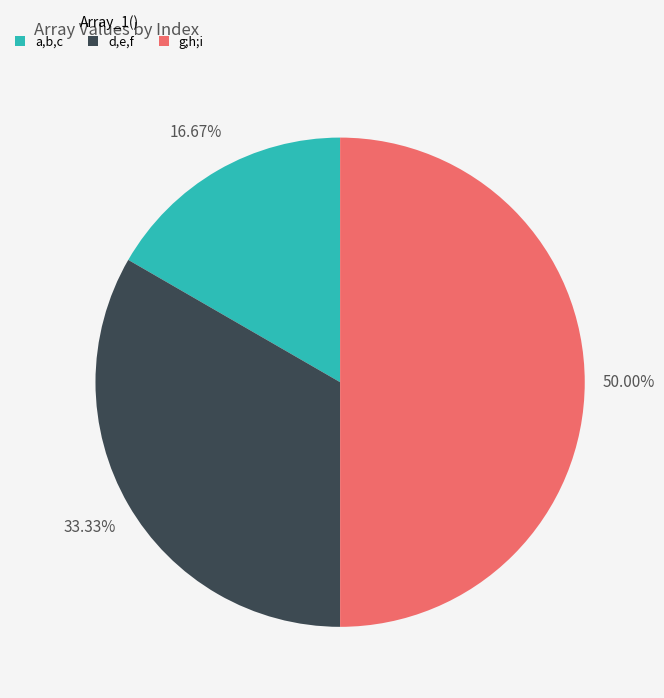

The g;h;i slice represents 38% of the pie. True or false?

False